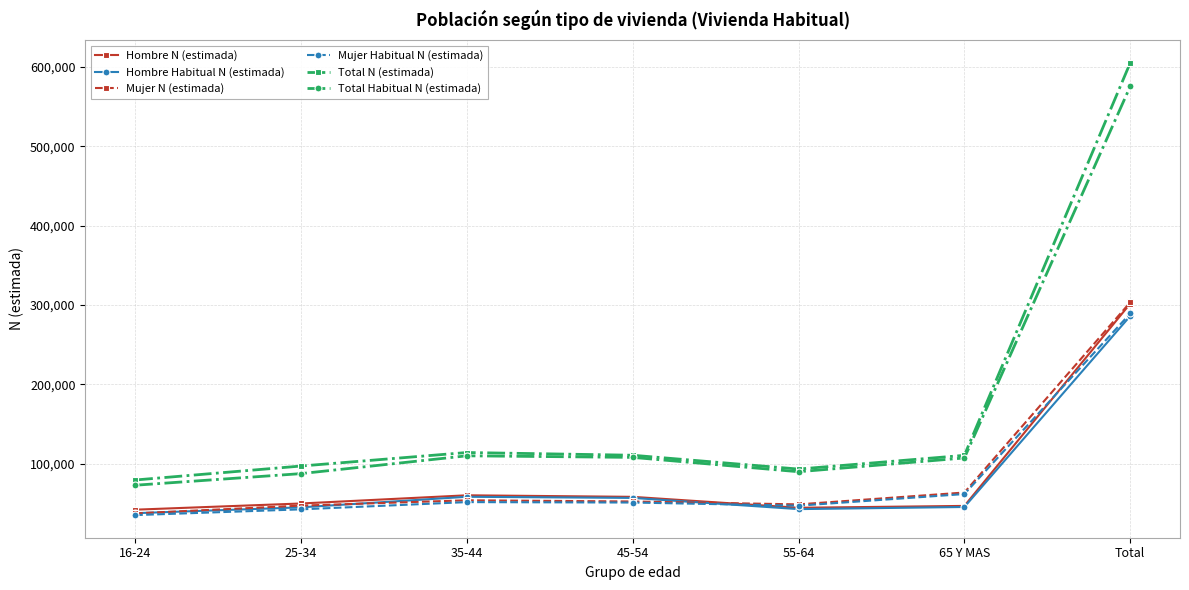

Where is the first local minimum for Total Habitual N (estimada)?

55-64